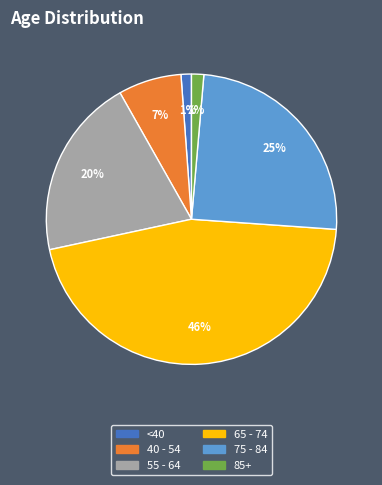

How many segments does this pie chart have?

6